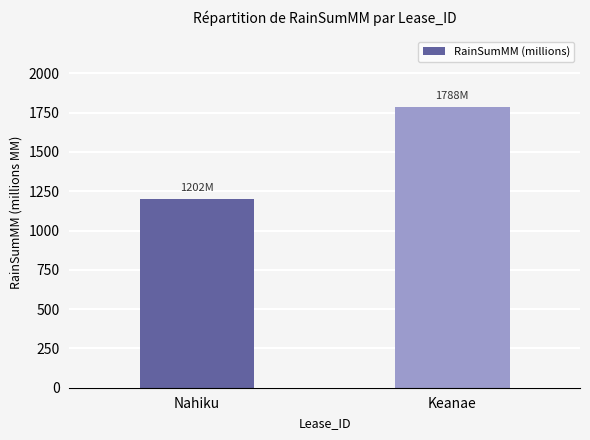

What is the difference between the values at Keanae and Nahiku?

586.1